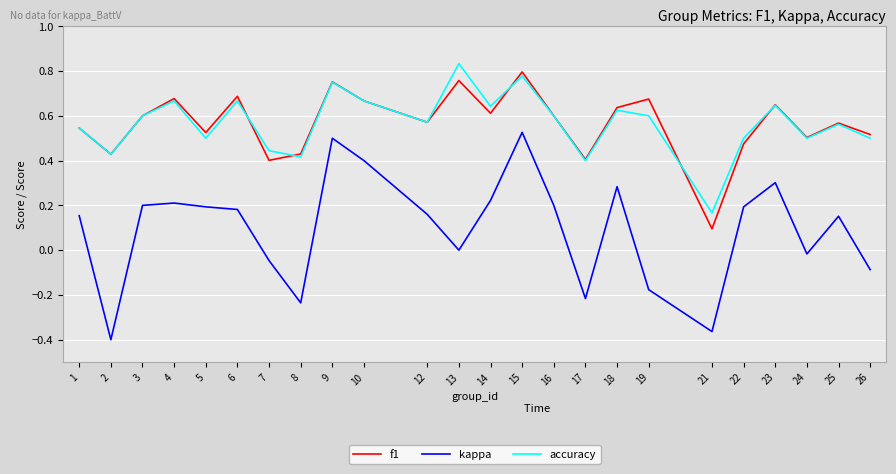

At which category is the sum across all series the highest?

15